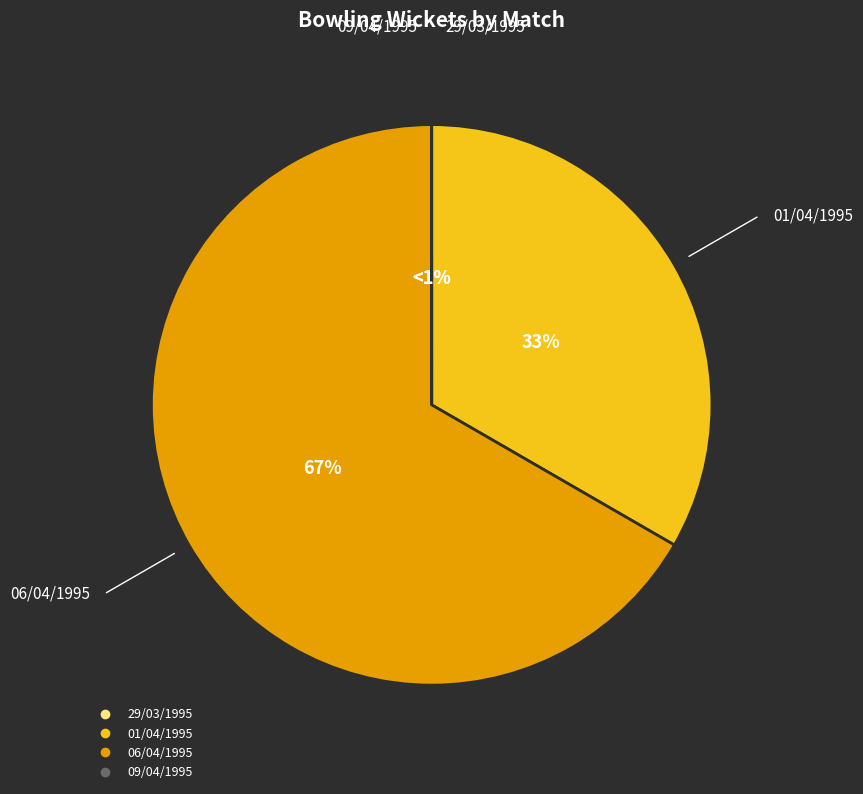

Which category has the biggest portion of the pie?

06/04/1995